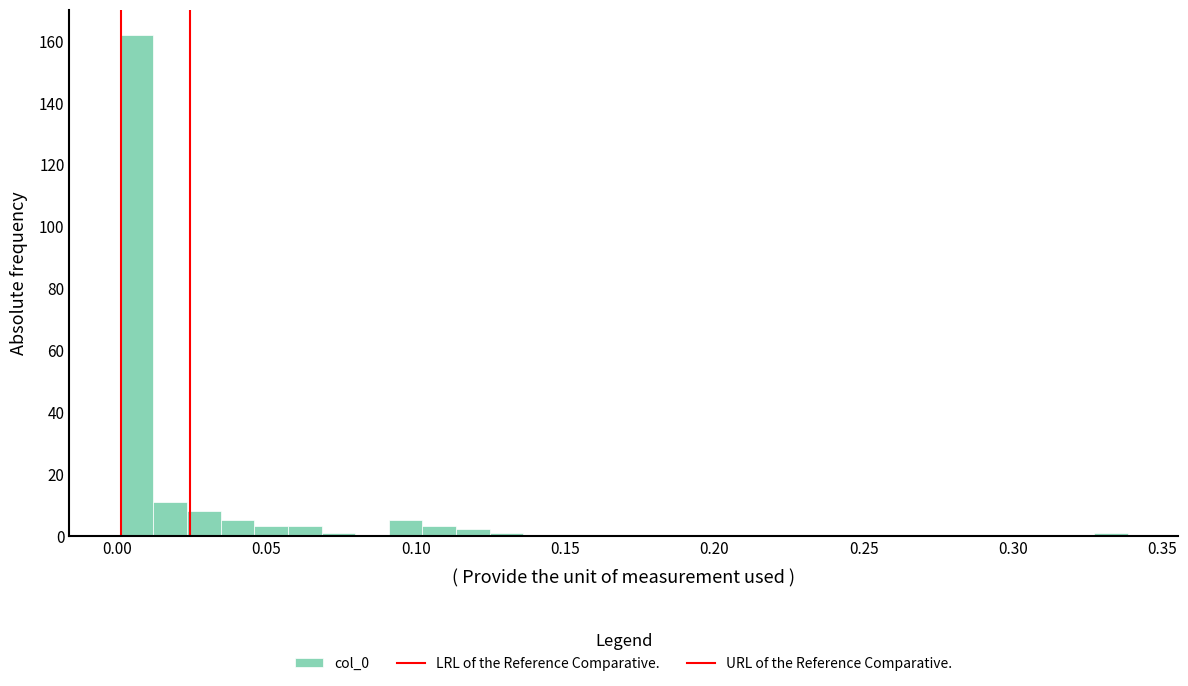

Read against the x-axis, roughly where is the centre of the tallest bar?

0.005